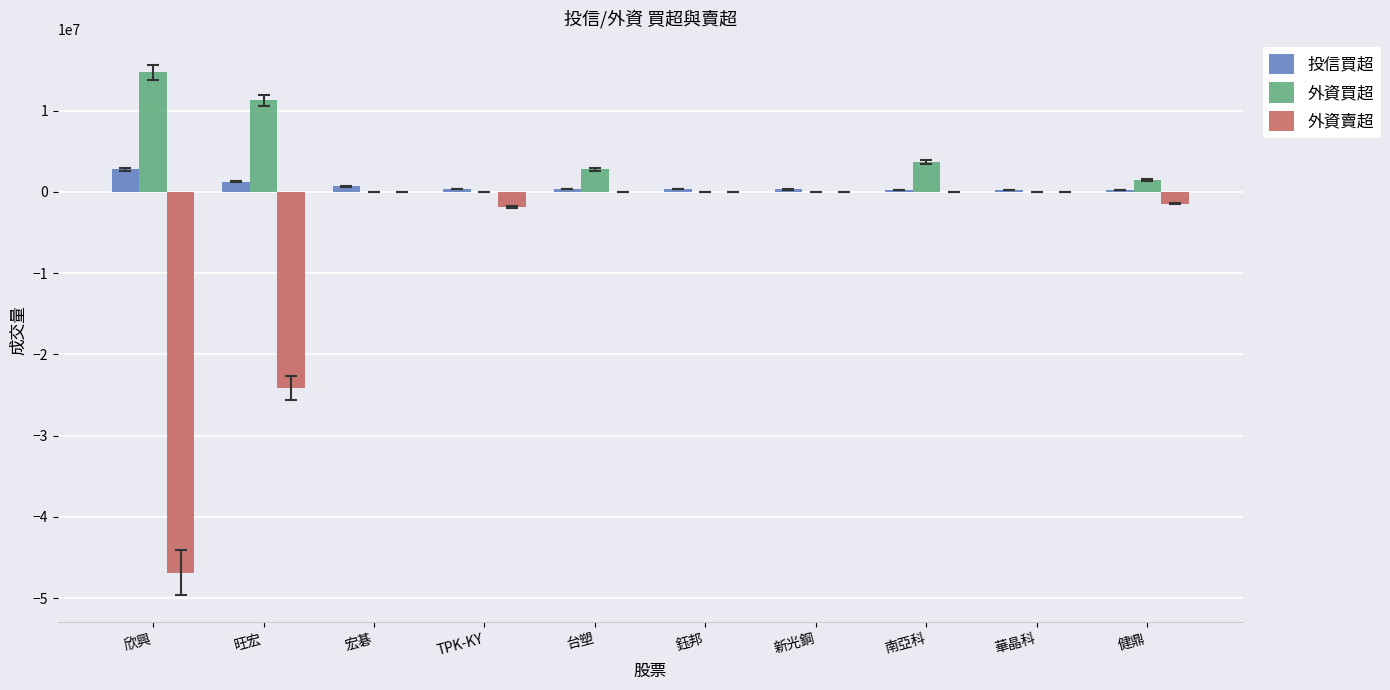

The 外資買超 series shows 14715679 at 欣興. True or false?

True